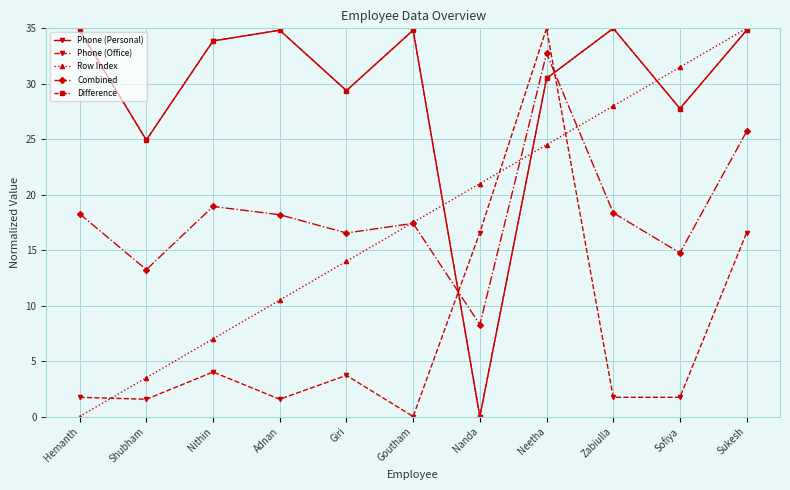

What position from the right is Neetha?

4